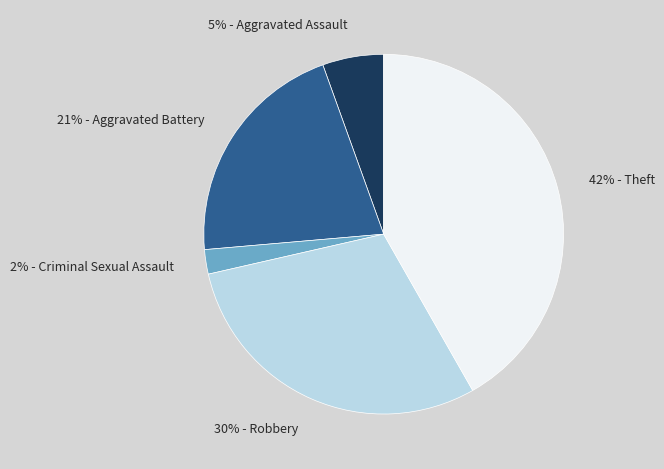

To the nearest percent, what is the average slice percentage?

20%